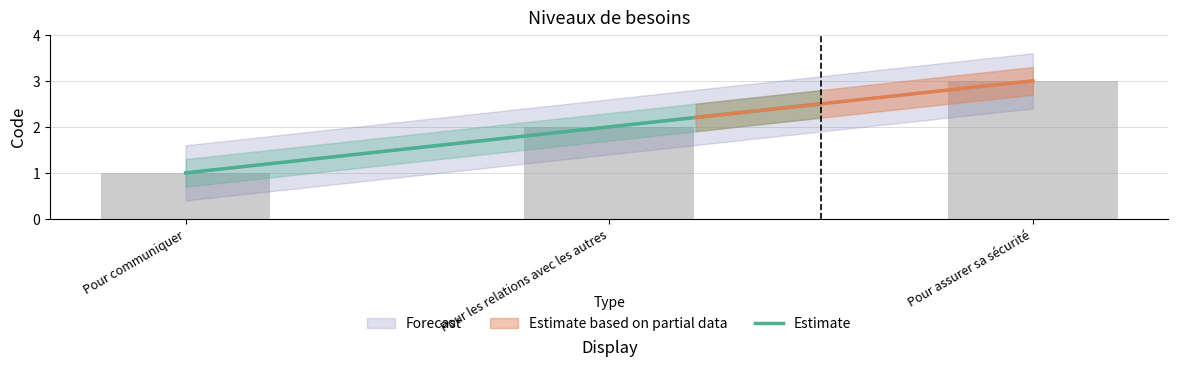

What is the label of the 2nd bar from the right?

Pour les relations avec les autres